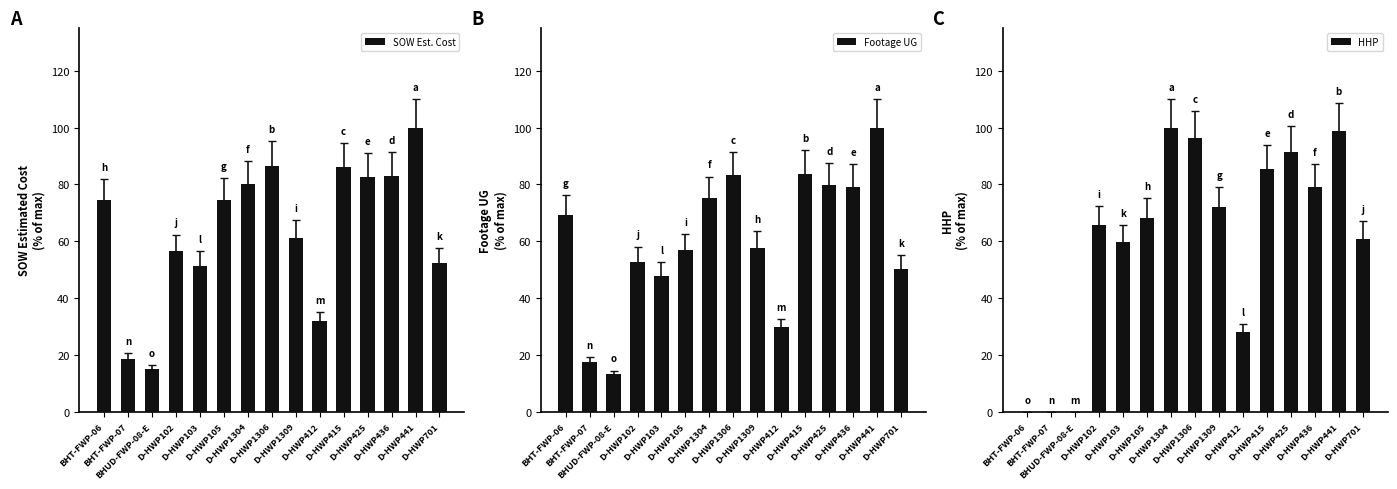

How many data points does each series have?

15